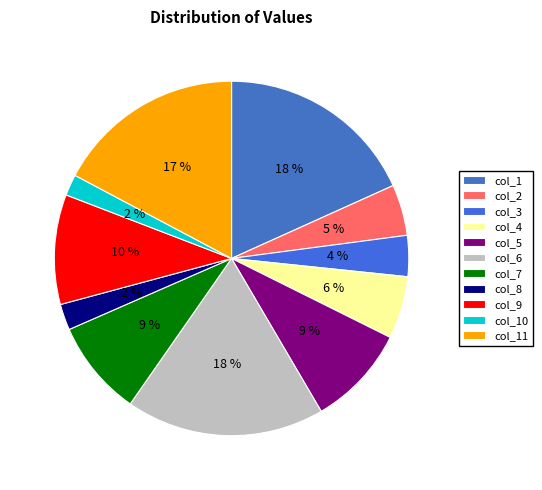

Is there any slice that represents more than half of the pie?

No